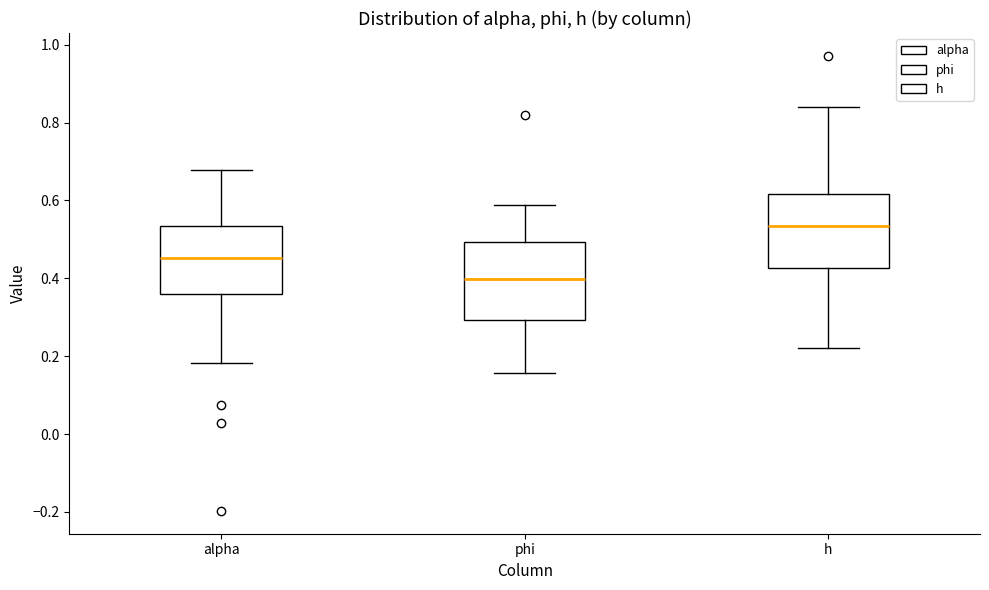

Which box has the lowest median line?

phi